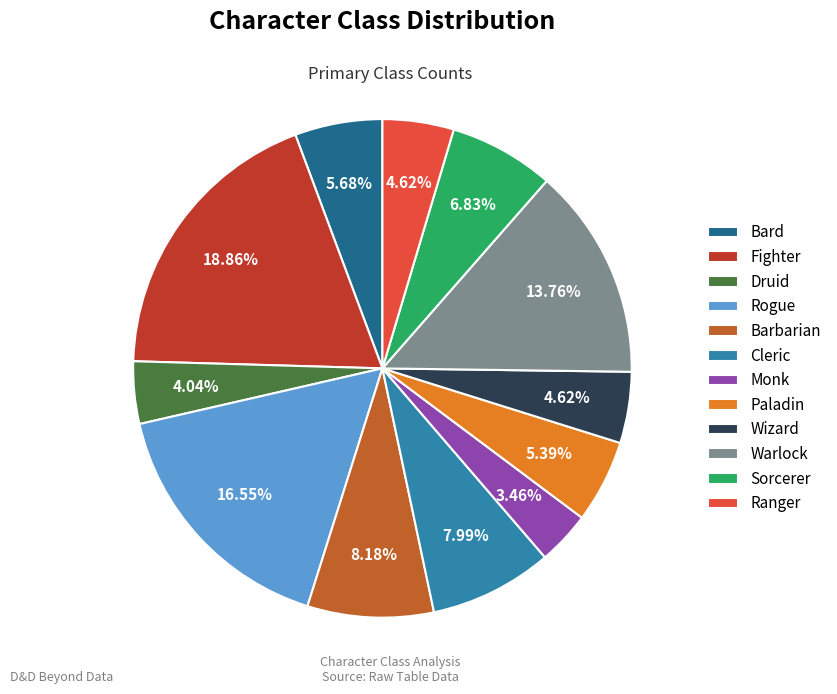

What is the ratio of the value at Barbarian to the value at Rogue?

0.5